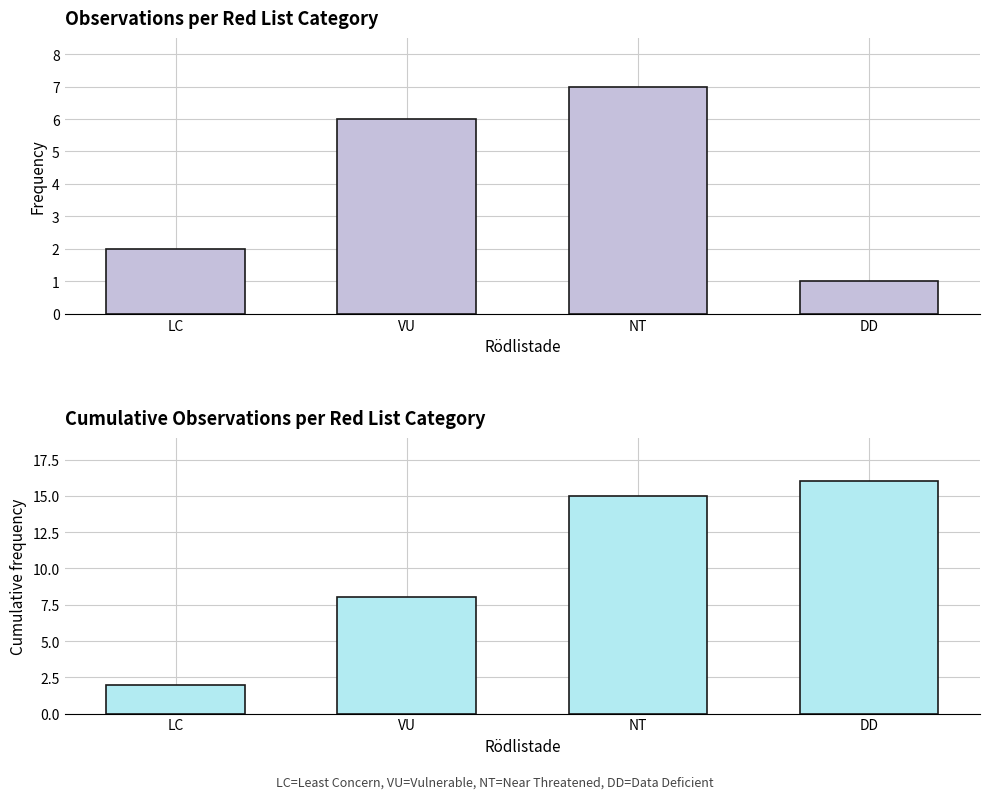

What is the label of the 1st bar from the left?

LC